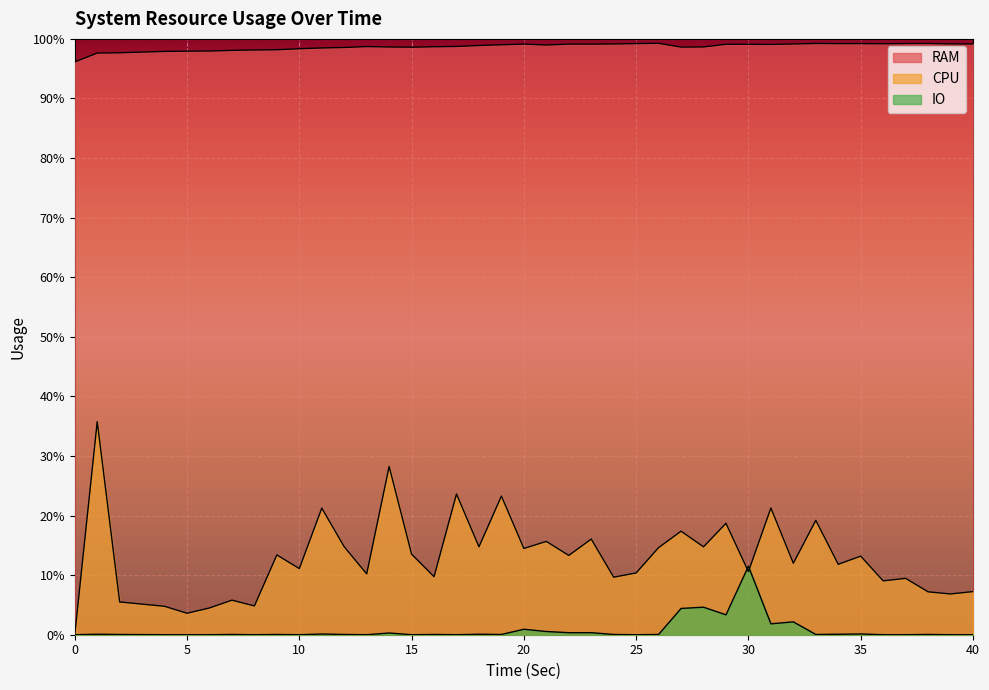

What is the value of the CPU point at the 21st from the left?

0.2